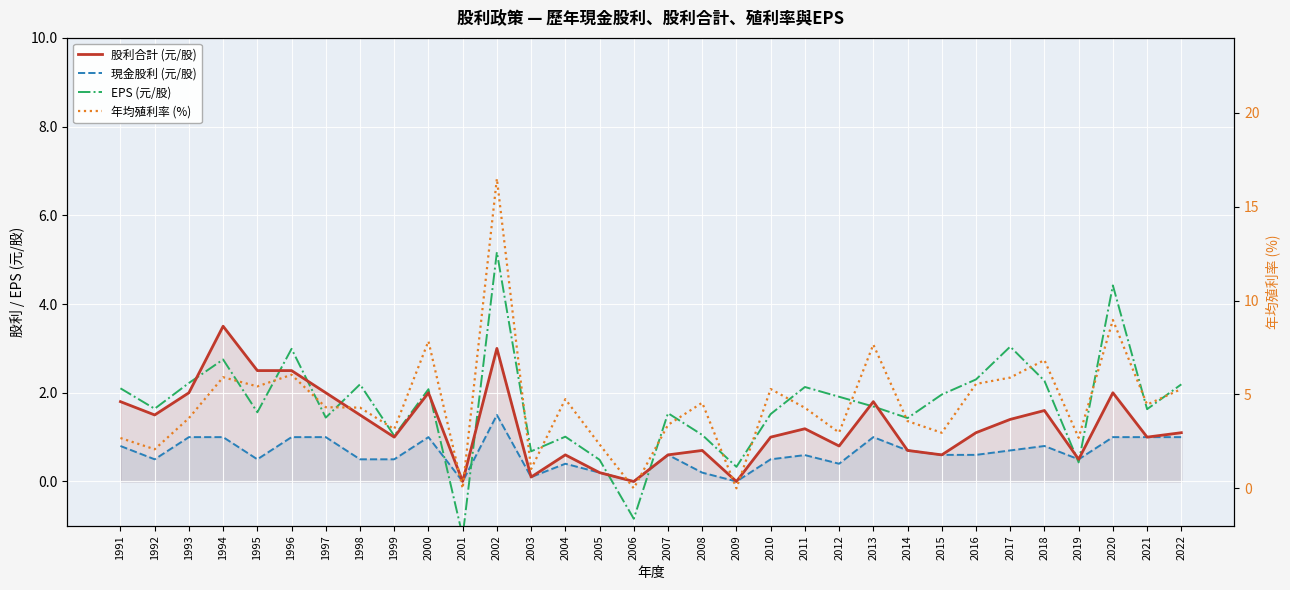

How many values in 現金股利 (元/股) are above zero?

29